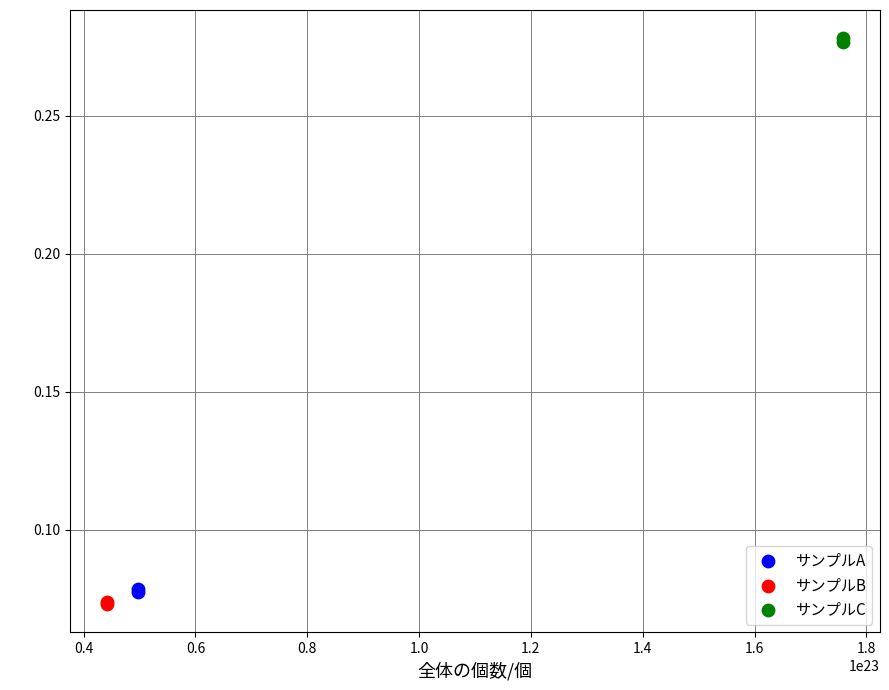

What are all the series names shown in the legend?

サンプルA, サンプルB, サンプルC